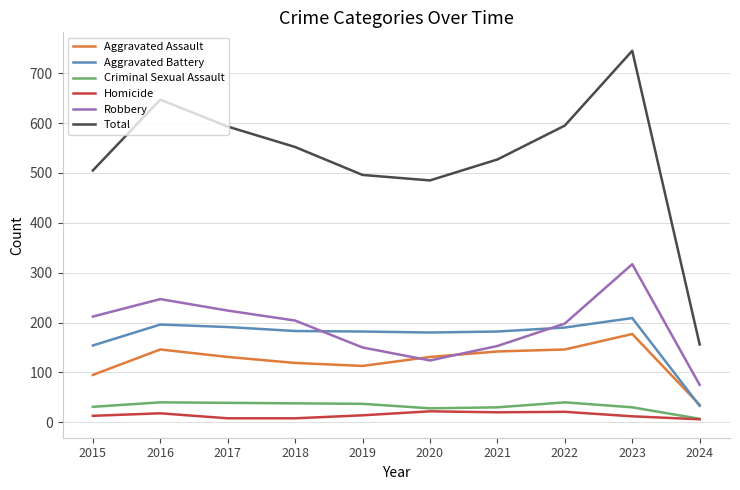

Which series has the widest spread of values?

Total